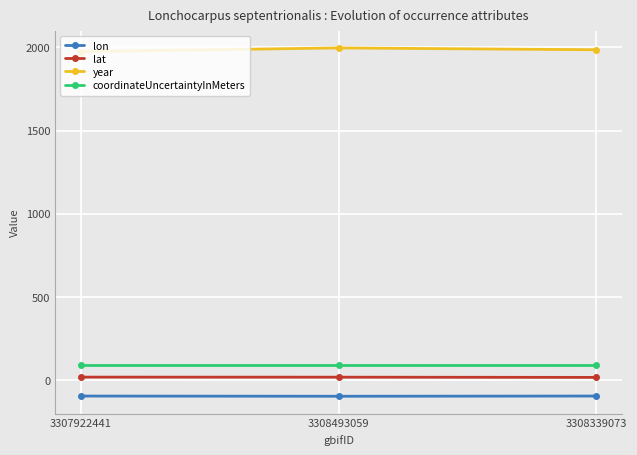

What is the value of the coordinateUncertaintyInMeters point at the 2nd from the left?

90.0